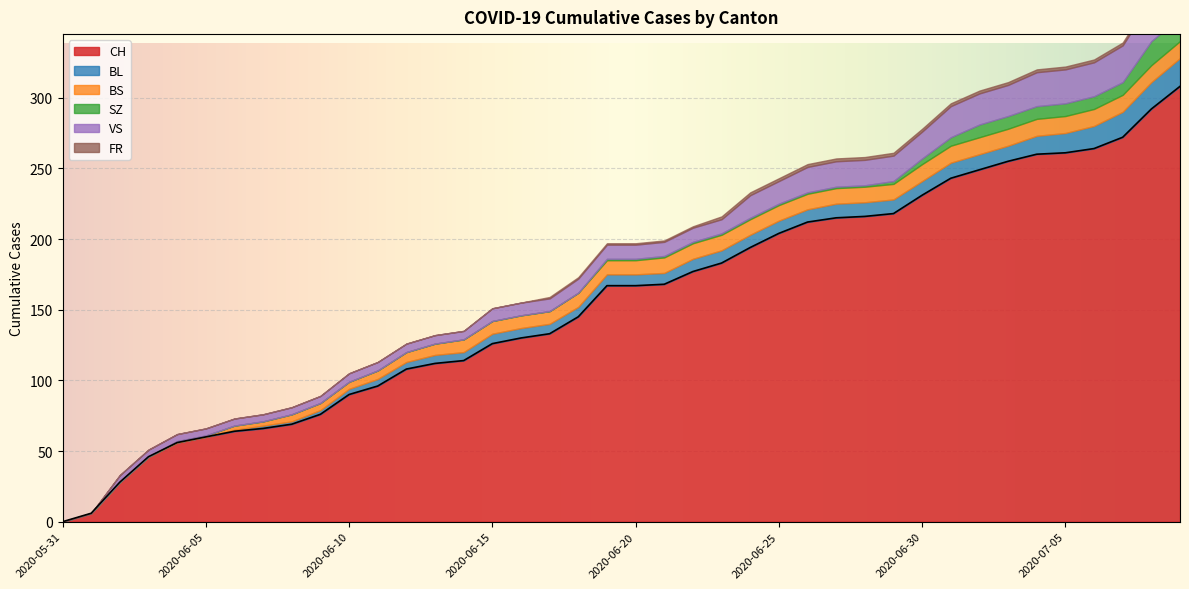

How many lines are shown in the chart?

6